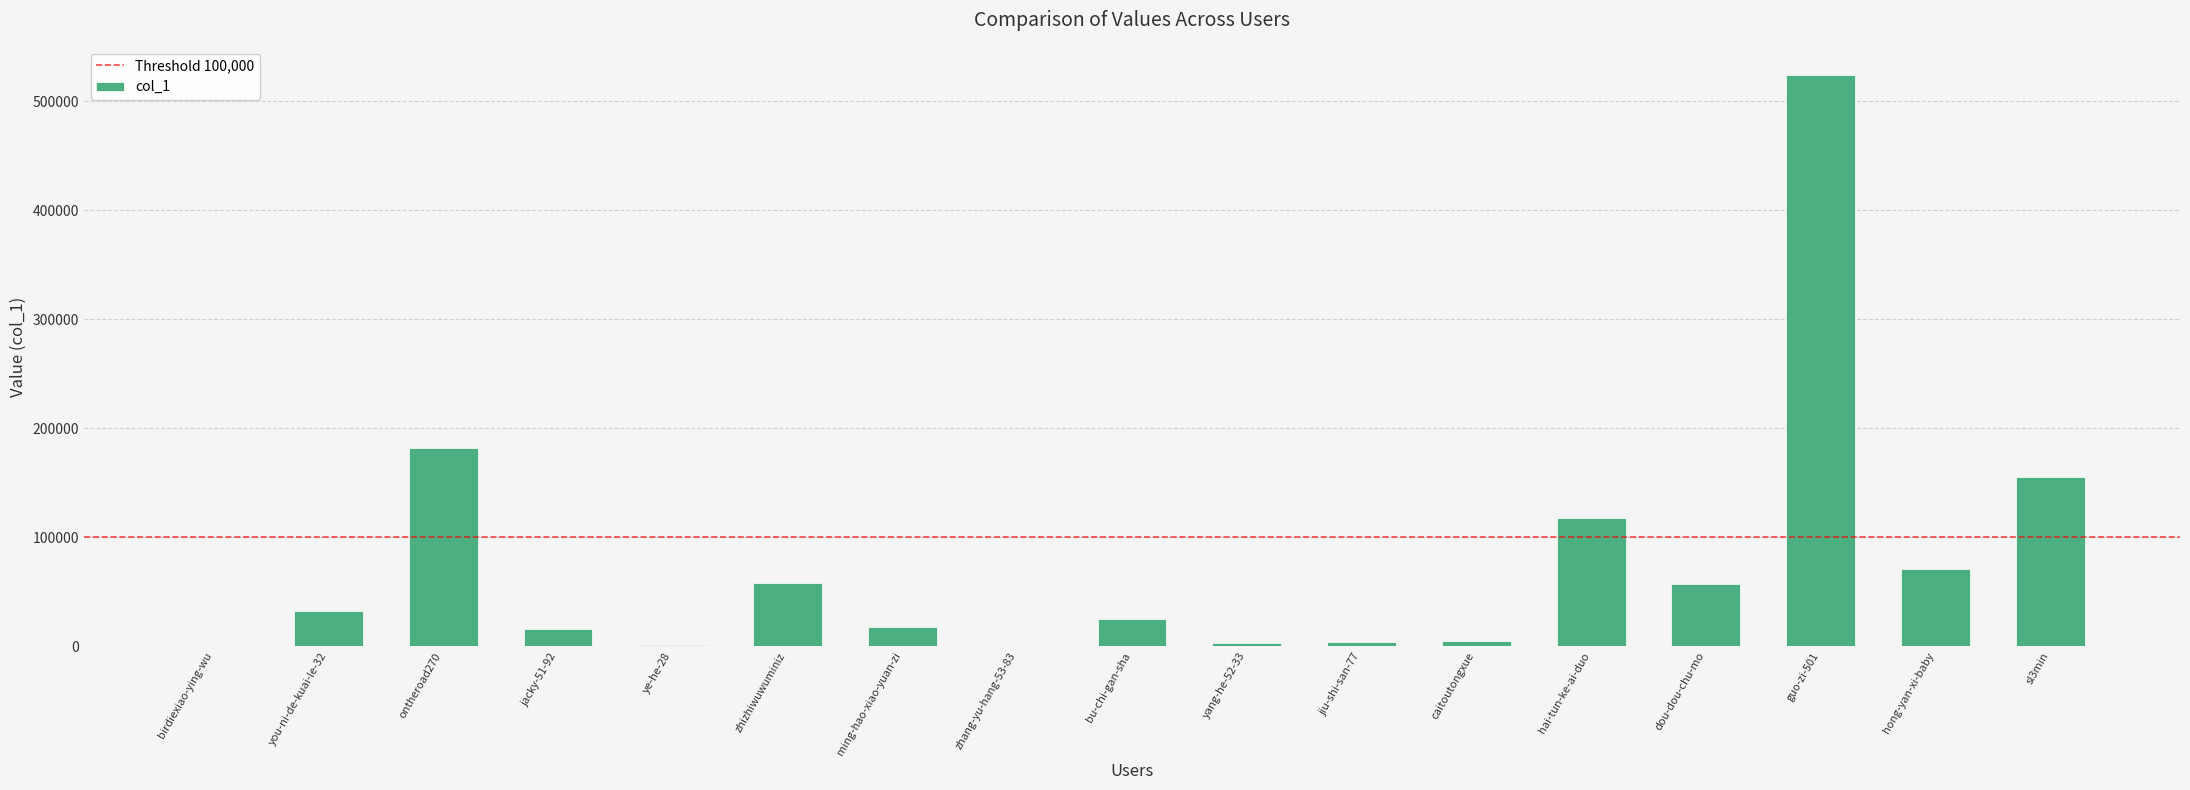

What is the greatest value displayed?

523793